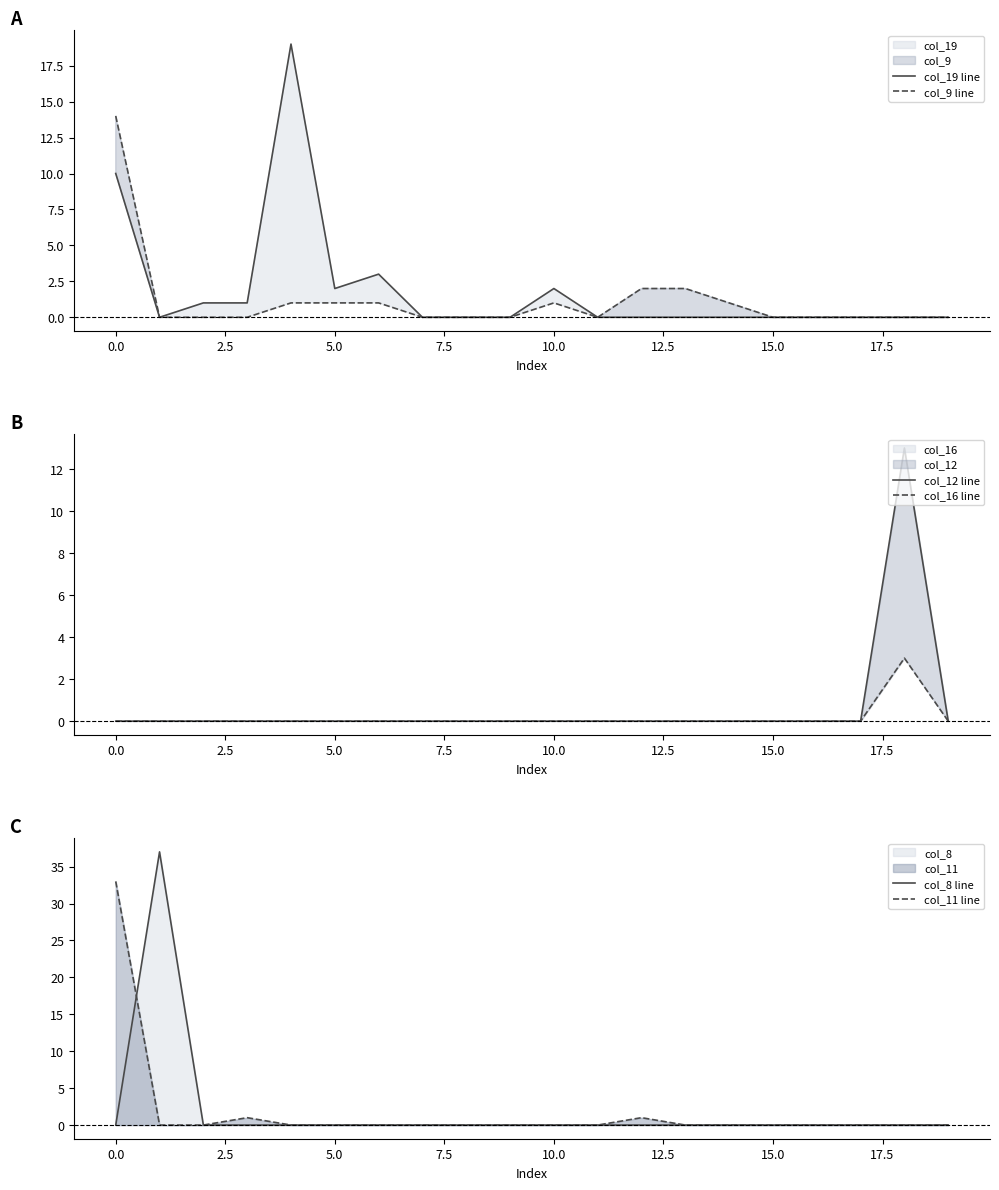

What is the difference between the maximum and second lowest values in the col_11 line series?

33